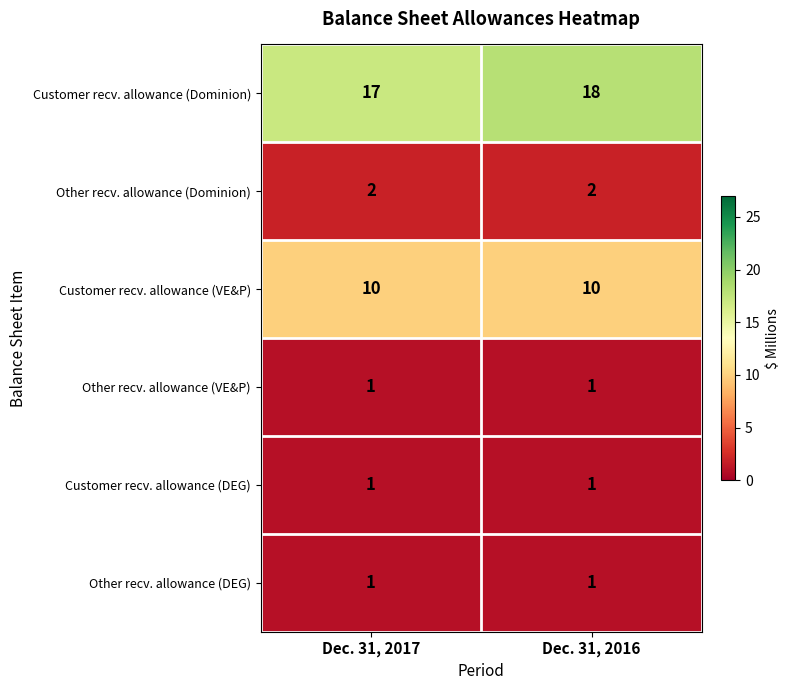

Is the value of Customer recv. allowance (Dominion) at Dec. 31, 2017 greater than the value of Customer recv. allowance (DEG) at Dec. 31, 2016?

Yes